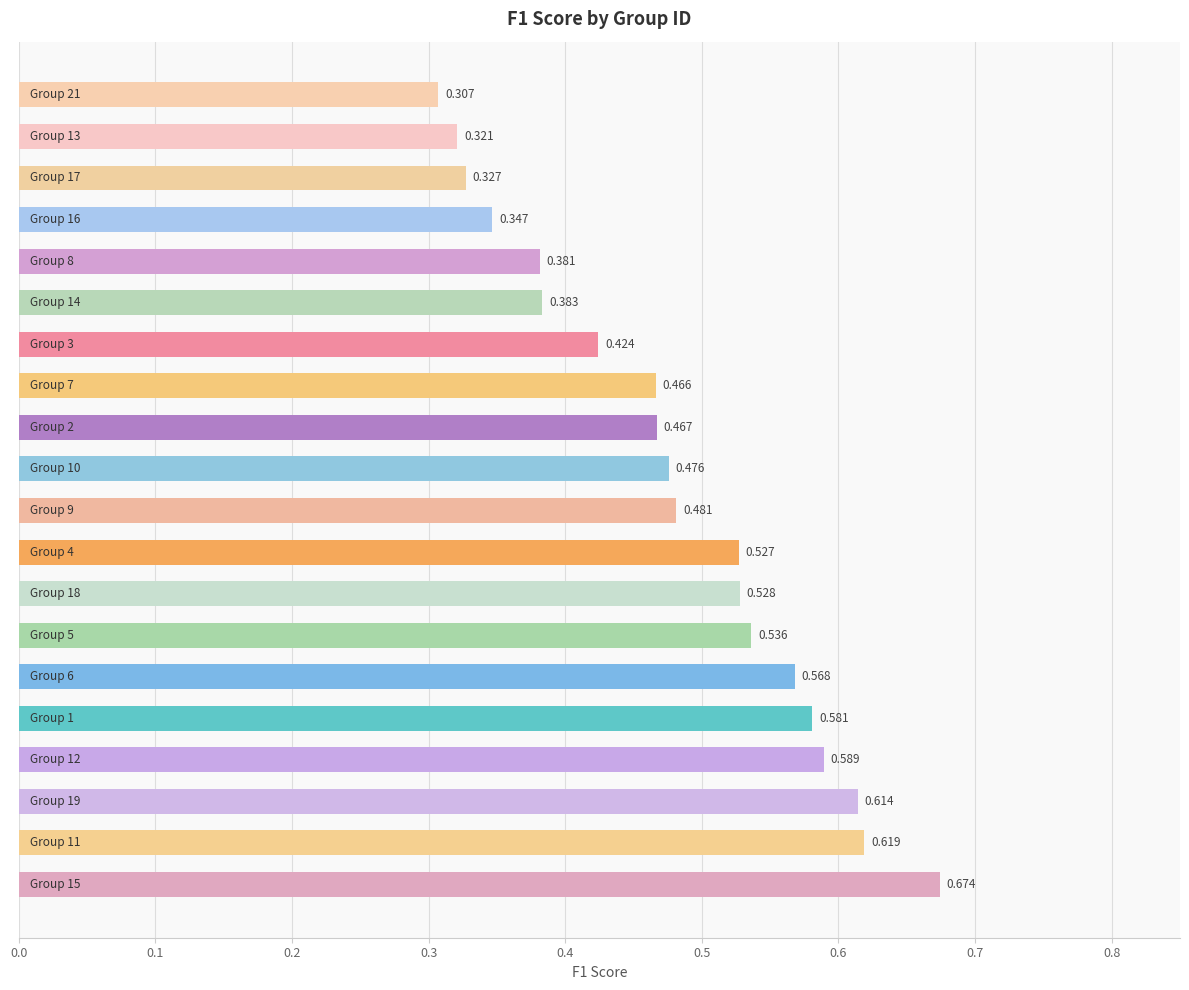

How many bars are there in total?

20